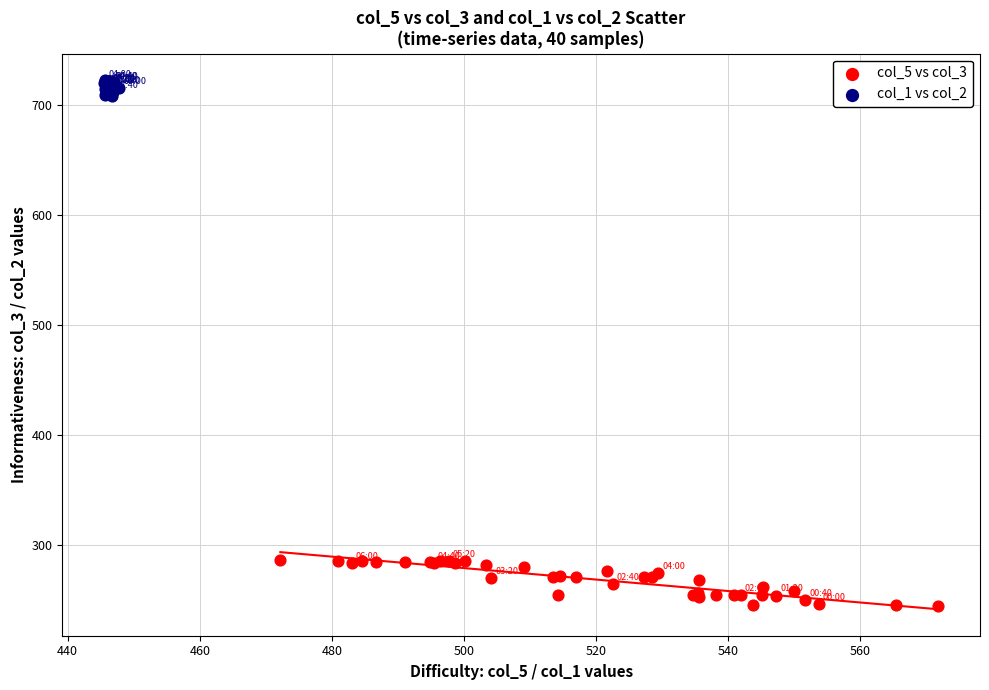

Which series contains the lowest Y value?

col_5 vs col_3